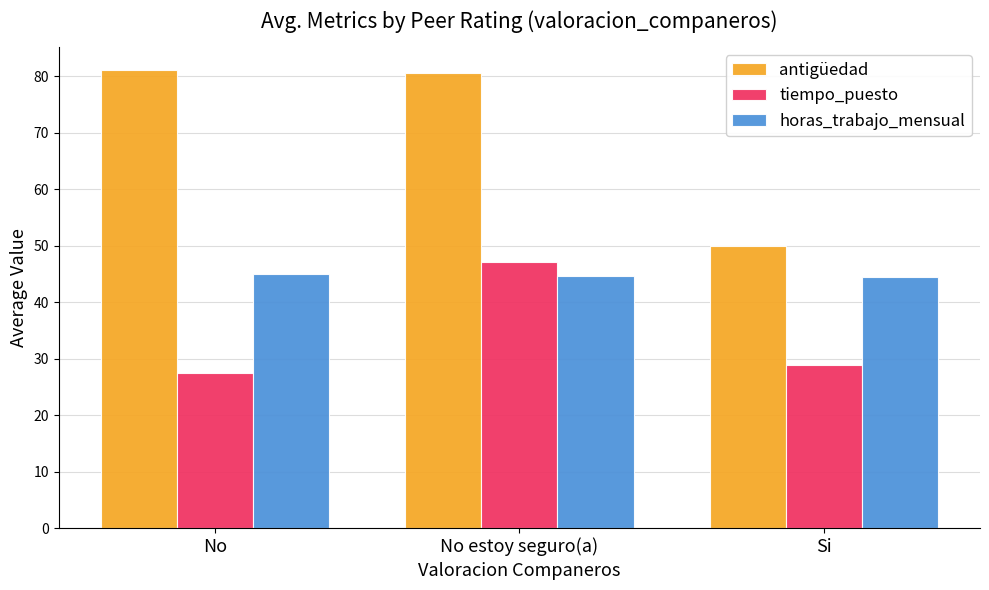

What is the minimum value for antigüedad?

50.0